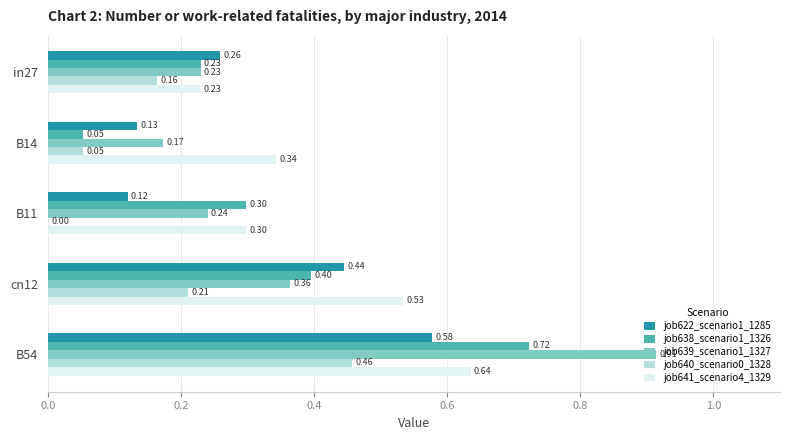

Which series changed the most between in27 and B11?

job640_scenario0_1328